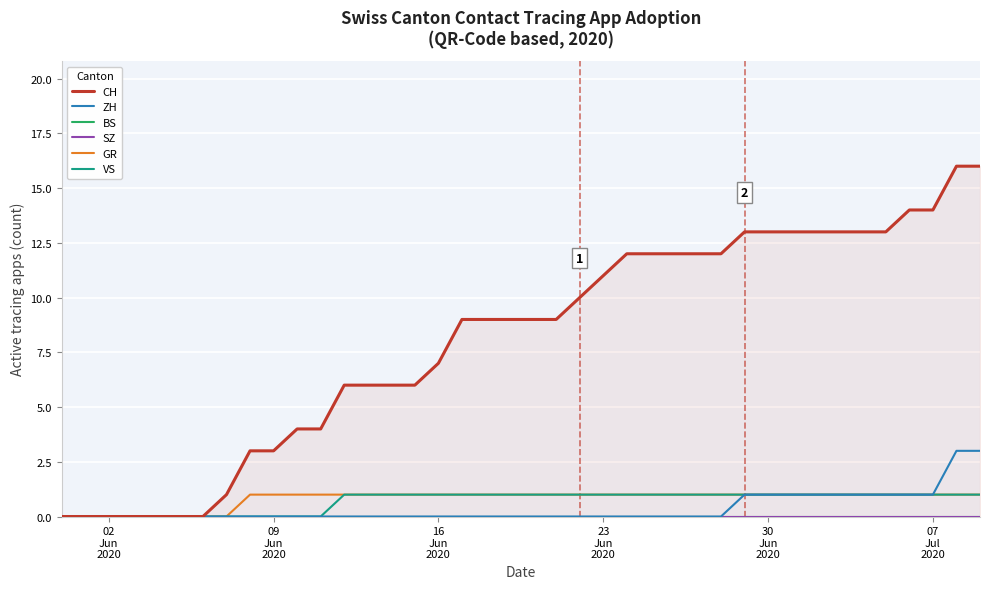

True or false: SZ and GR intersect in this chart.

False